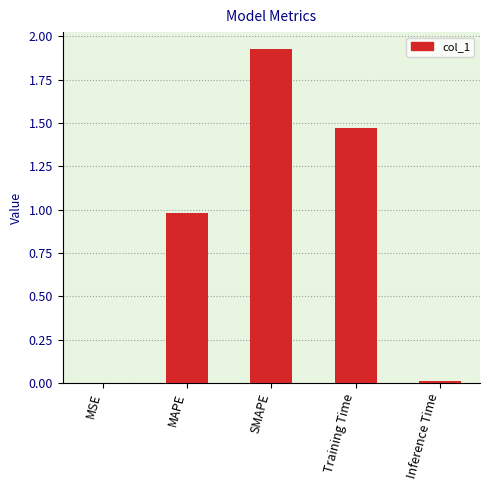

True or false: the data shows 0.3 at MAPE.

False